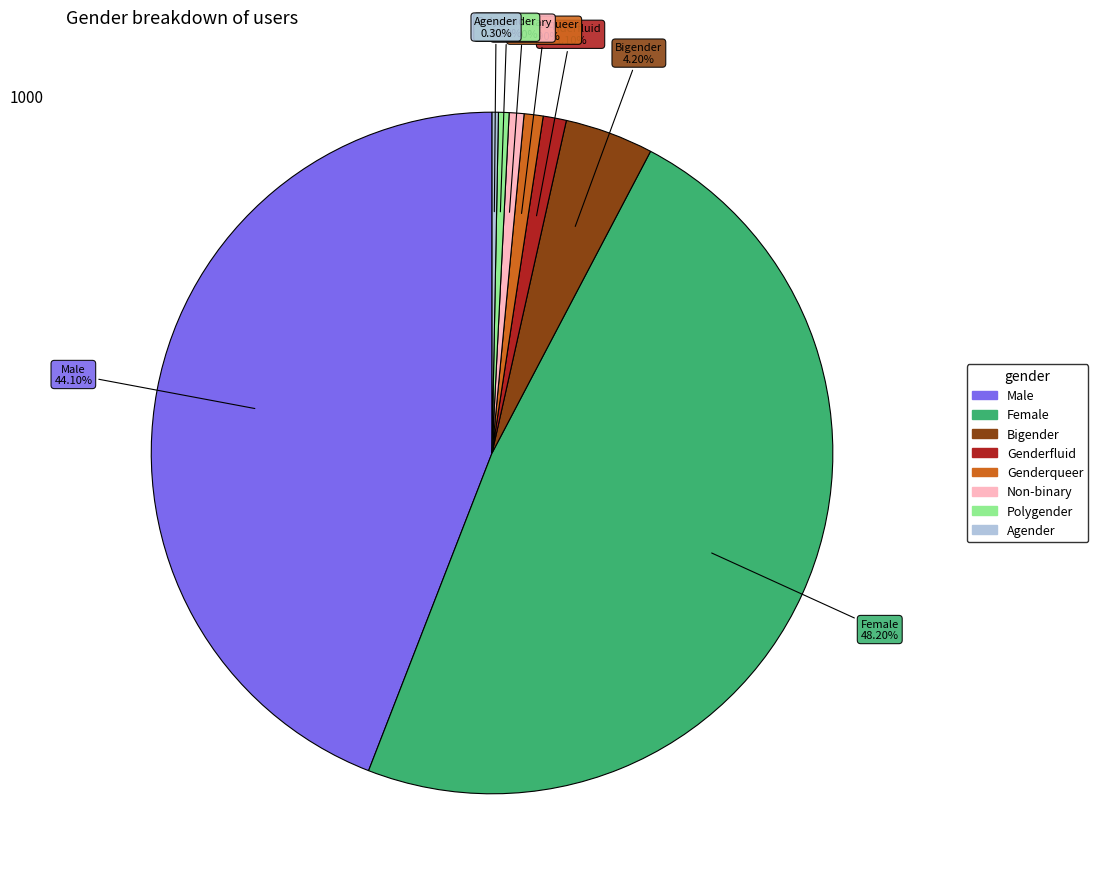

Which category has the biggest portion of the pie?

Female